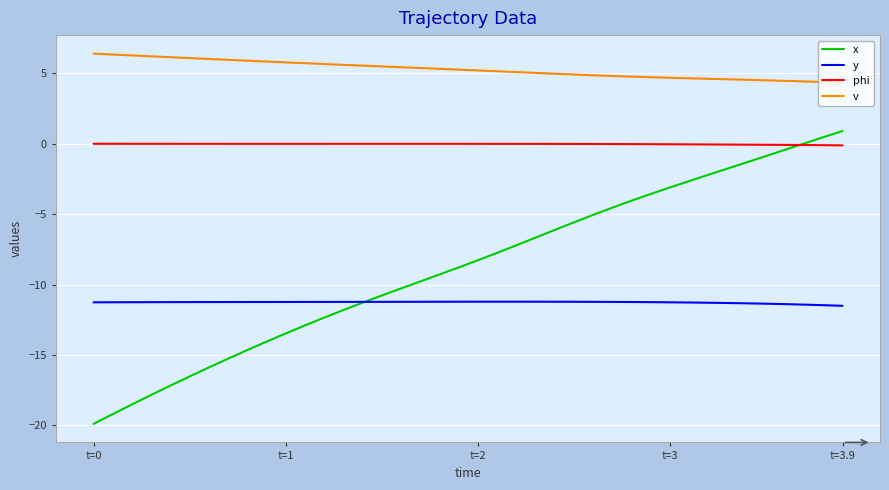

Rank the series by their average value, from lowest to highest.

y, x, phi, v